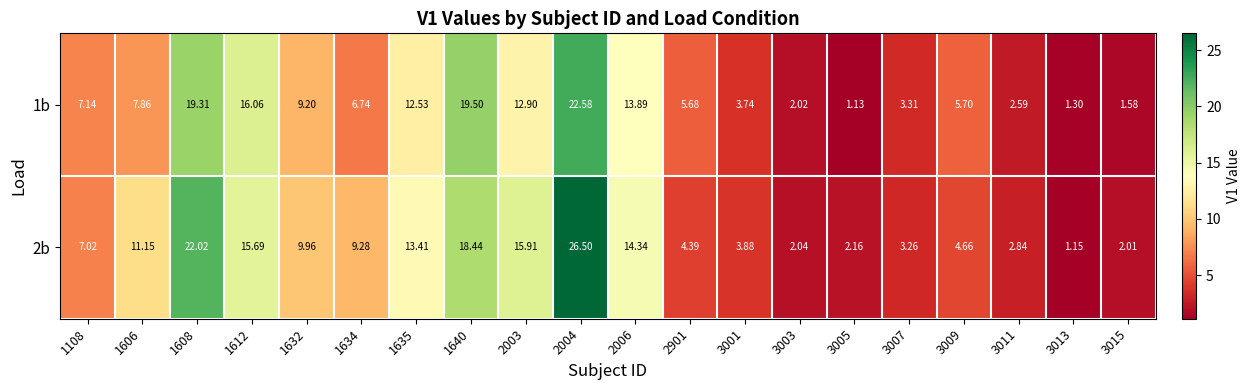

Is the value of 2b at 3013 greater than the value of 1b at 2901?

No